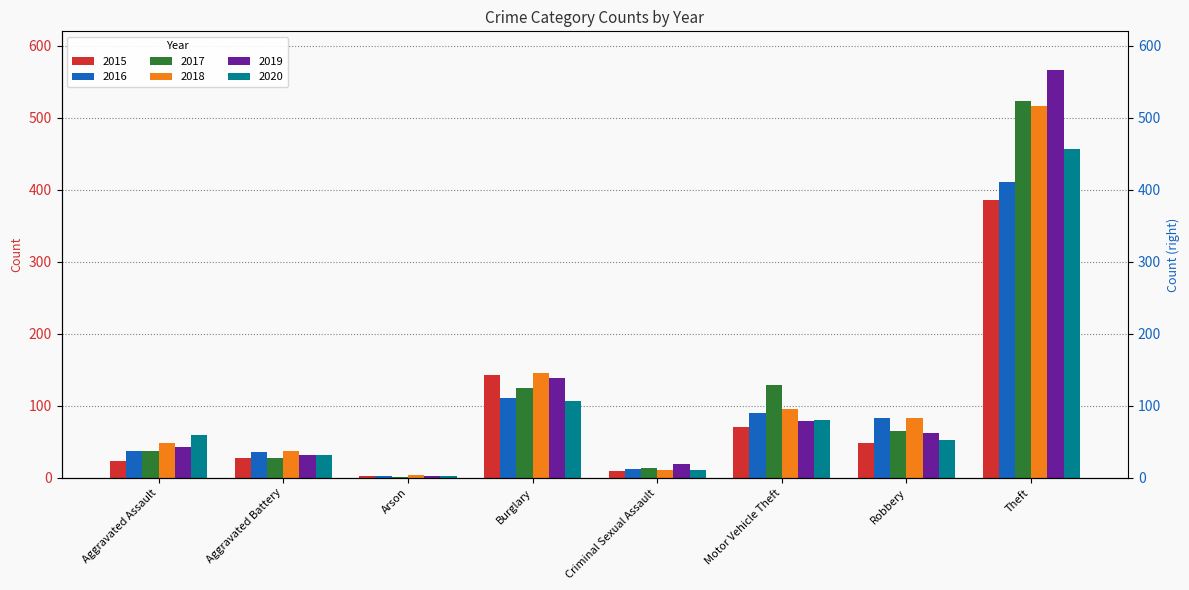

At Burglary, list the series in order from largest to smallest.

2018, 2015, 2019, 2017, 2016, 2020